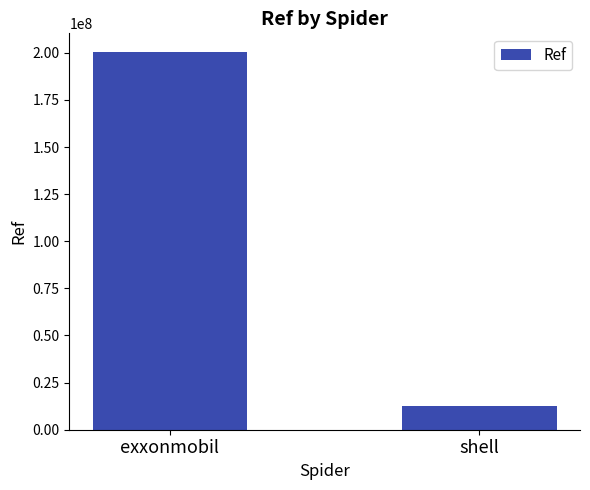

What is the ratio of the value at exxonmobil to the value at shell?

15.9